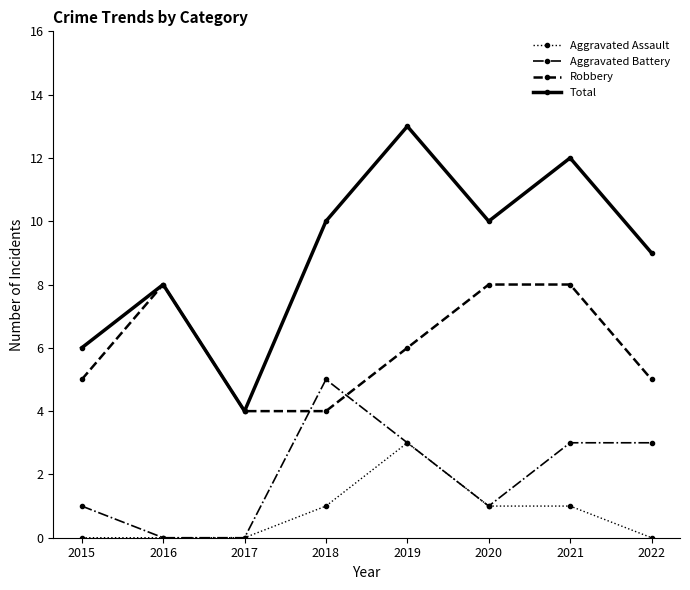

True or false: Aggravated Assault and Robbery cross at least once.

False